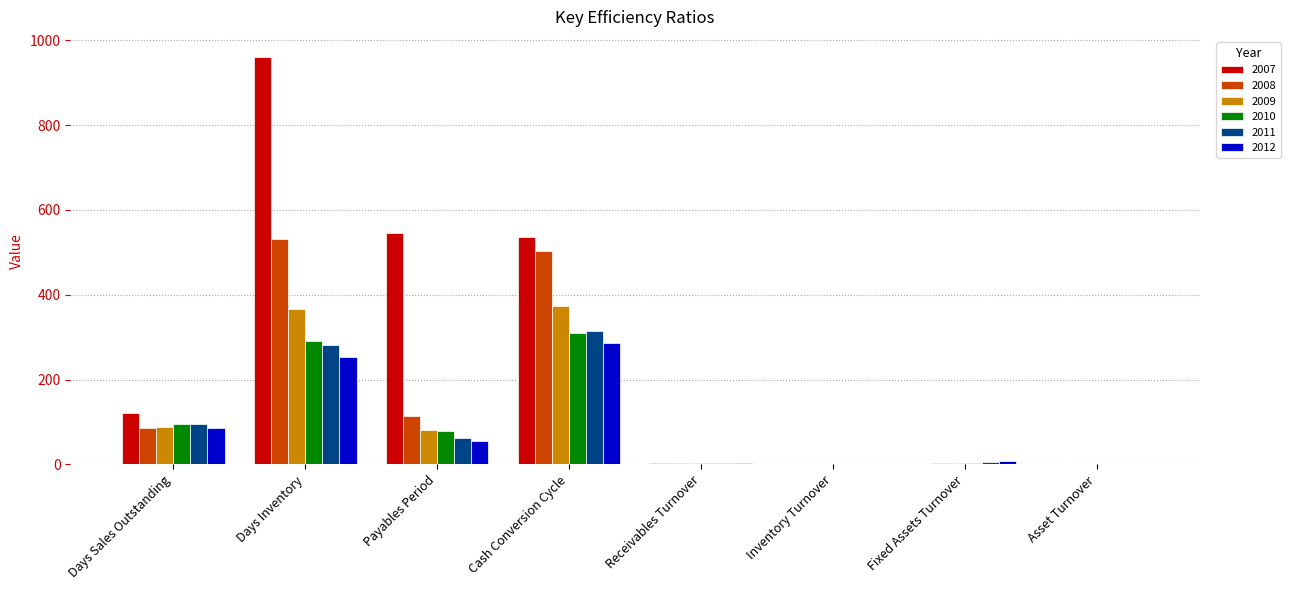

Which series has the widest spread of values?

2007